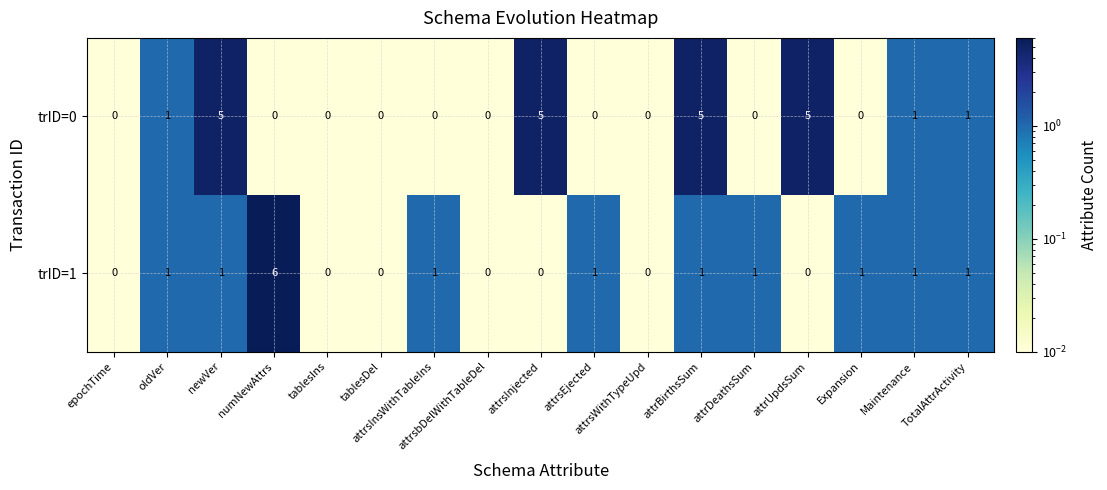

The value of trID=1 at Expansion is 1. True or false?

True